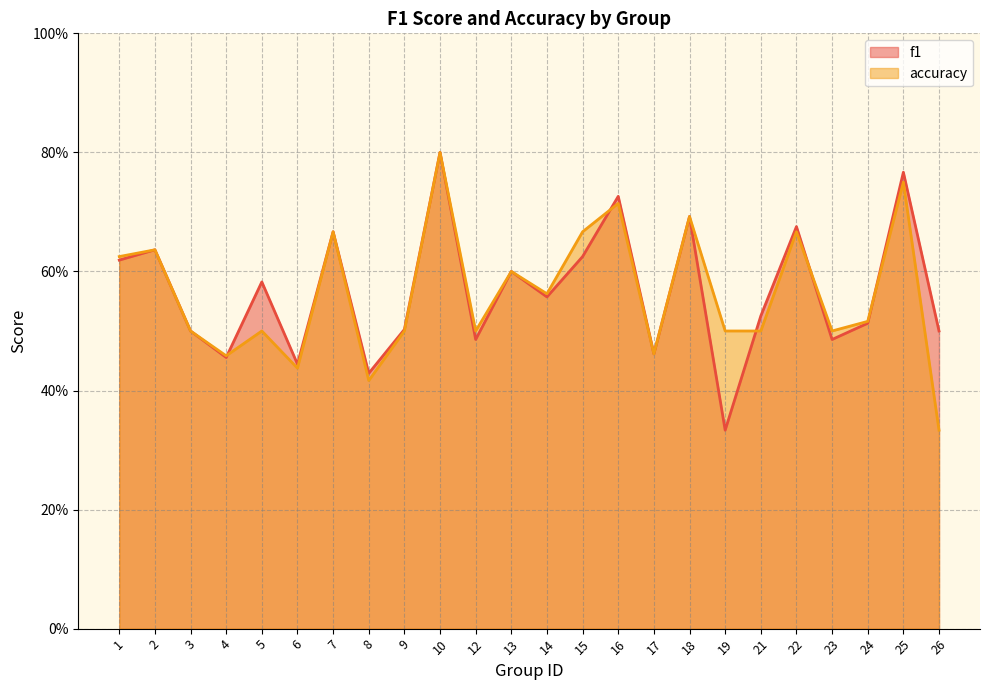

In accuracy, how many points are lower than both neighbors (excluding endpoints)?

7